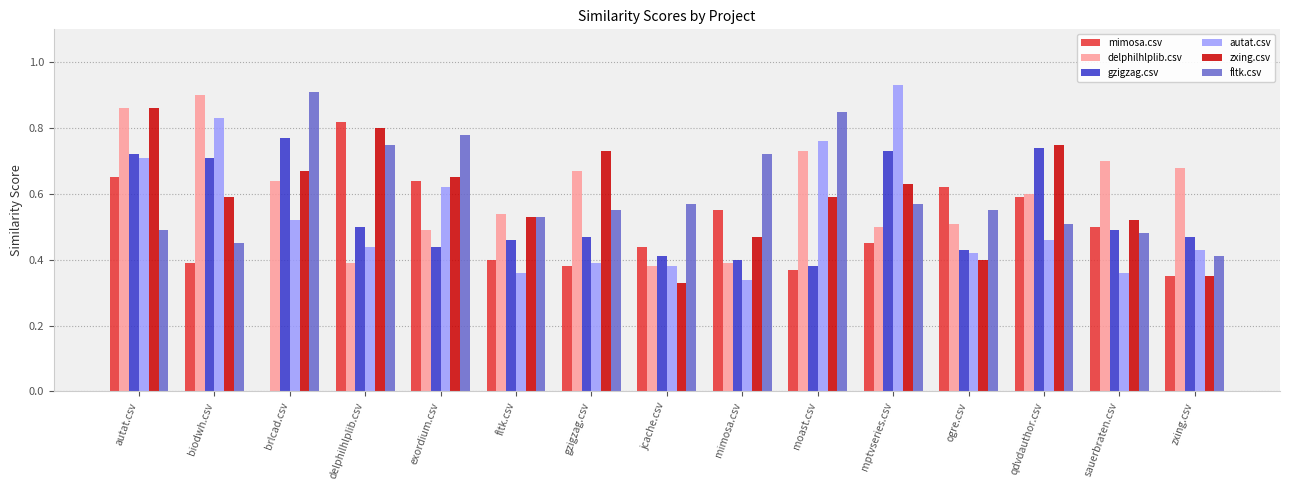

The value of autat.csv at mimosa.csv is 0.5. True or false?

False